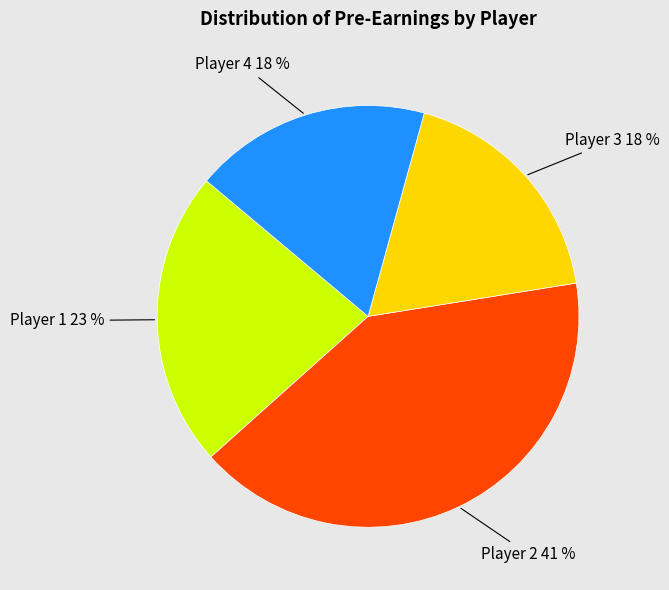

Is there a majority slice in this chart?

No